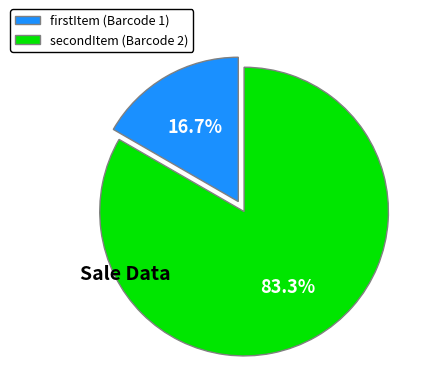

Is there a majority slice in this chart?

Yes